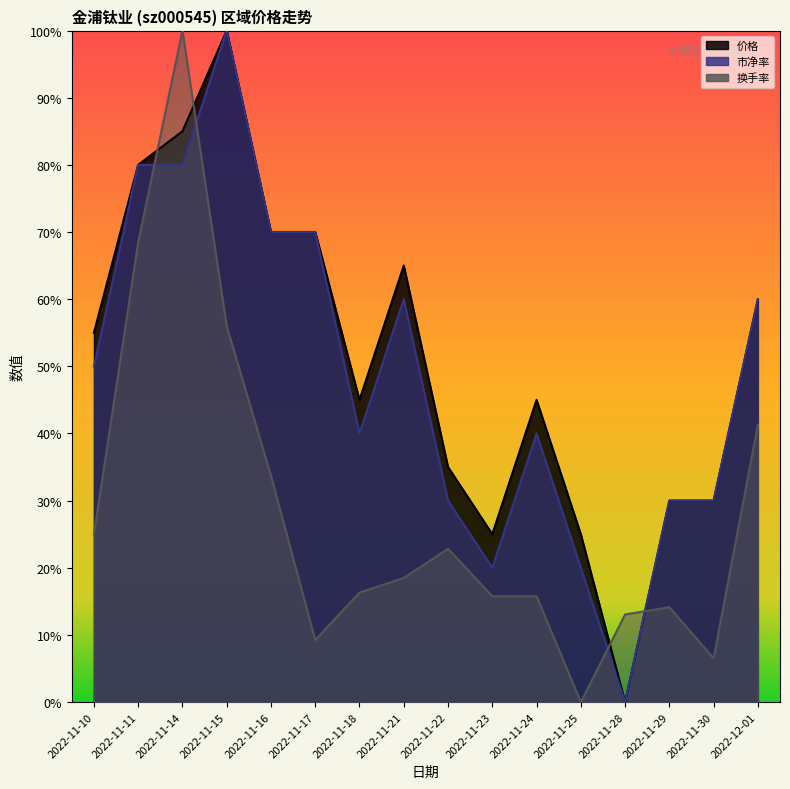

True or false: 价格 has more than 0 interior local peaks.

True